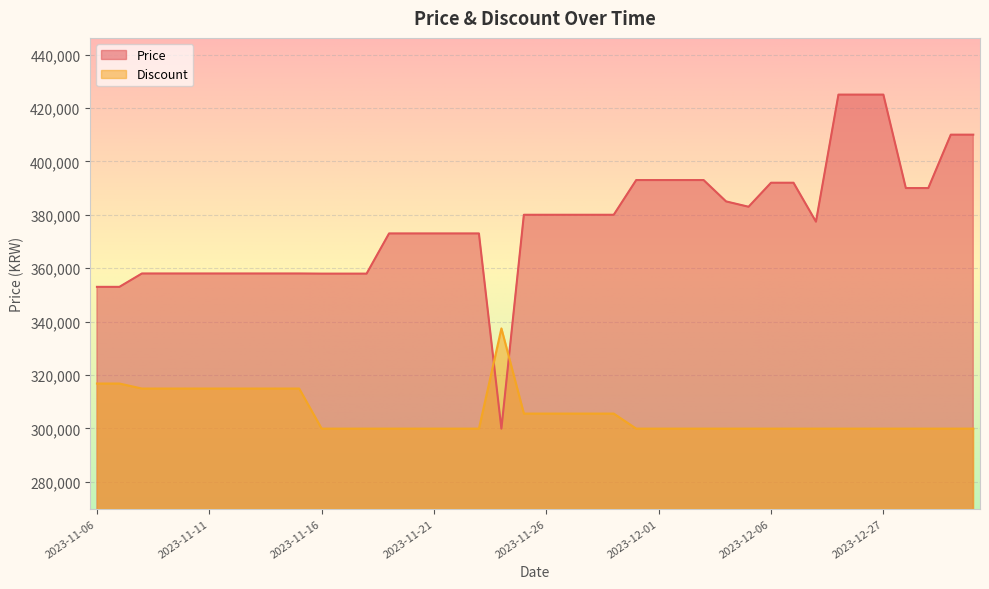

At which label does Price reach its peak?

2023-12-25